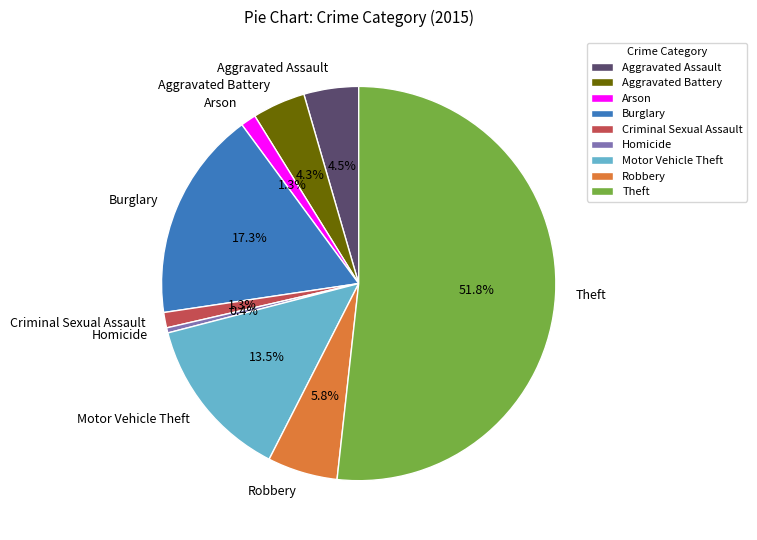

What percentage is the Burglary slice, to the nearest percent?

17%